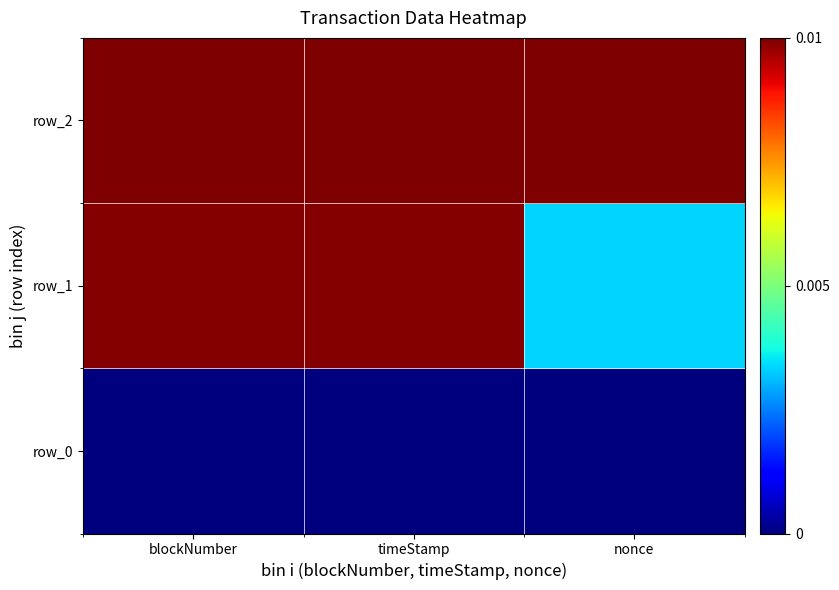

Rank the series by their average value, from lowest to highest.

row_0, row_1, row_2